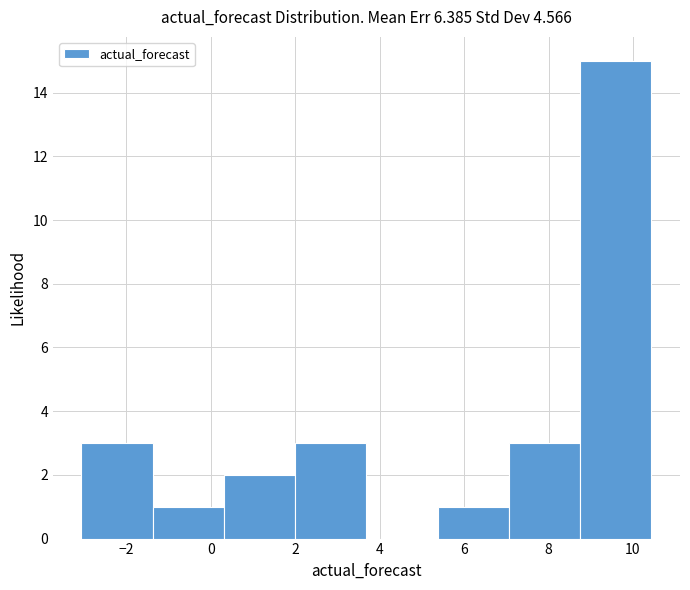

Reading left to right, transcribe this chart: for each bar, give the range it covers on the x-axis and its height. Neither the bar edges nor the heights are printed on the chart, so give them approximately, as read against the axes.

-3.0 to -1.4: 3
-1.4 to 0.4: 1
0.4 to 2.0: 2
2.0 to 3.6: 3
3.6 to 5.4: 0
5.4 to 7.0: 1
7.0 to 8.8: 3
8.8 to 10.4: 15